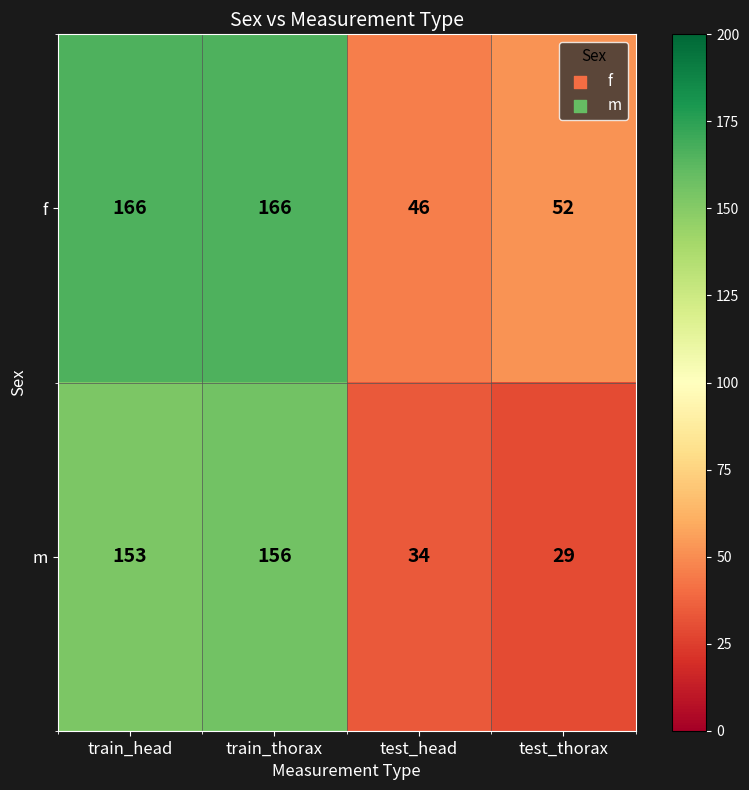

Between test_head and test_thorax, which series saw the biggest shift?

f